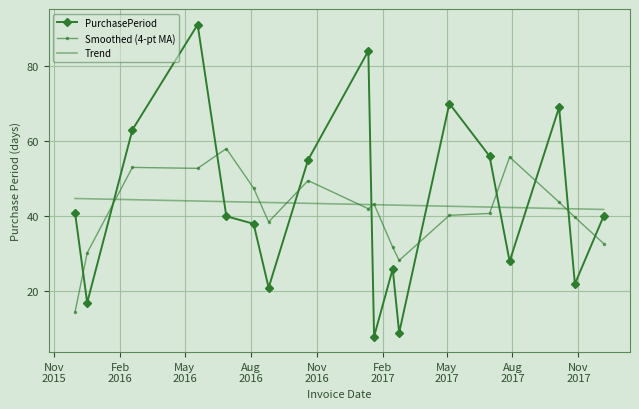

List the series in order of their peak value, lowest first.

Trend, Smoothed (4-pt MA), PurchasePeriod